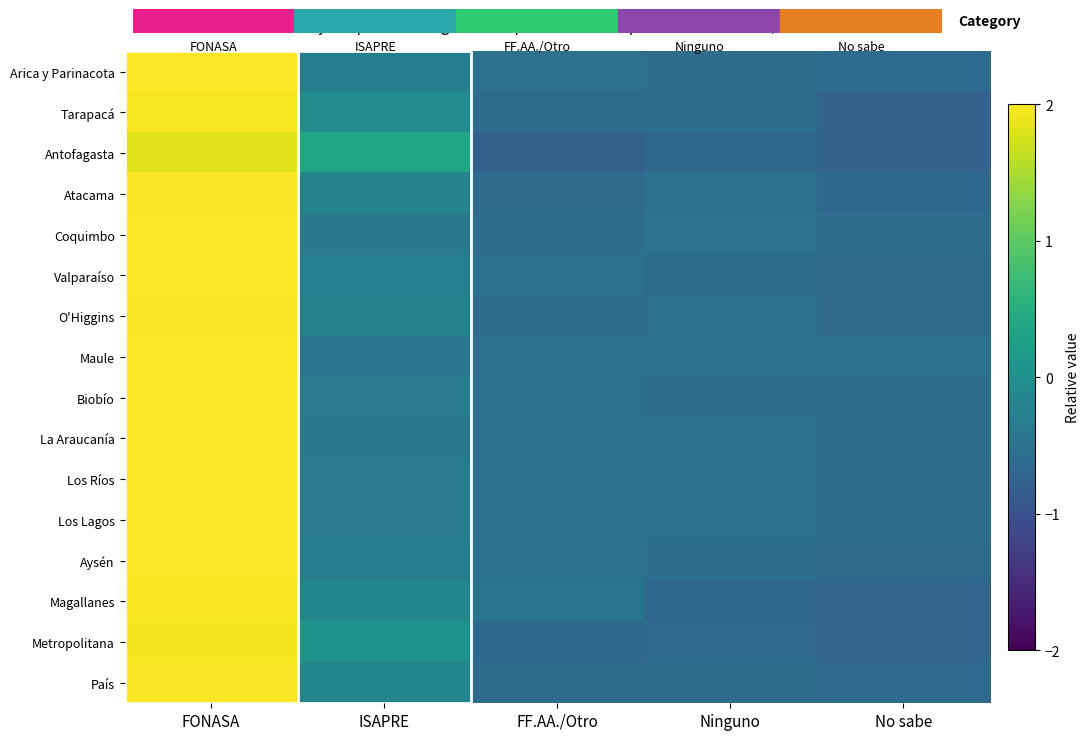

Rank the series at FONASA from highest to lowest value.

Maule, La Araucanía, Coquimbo, Los Lagos, Los Ríos, Biobío, Arica y Parinacota, Aysén, Valparaíso, O'Higgins, Atacama, País, Magallanes, Tarapacá, Metropolitana, Antofagasta